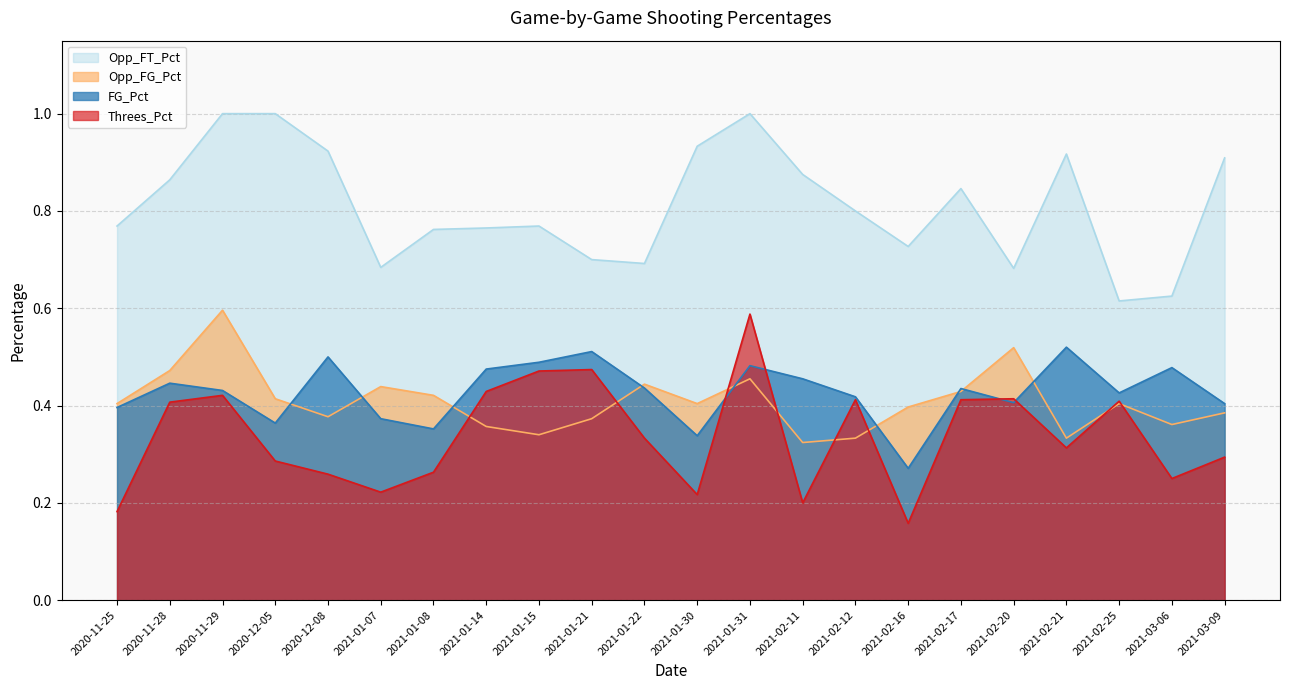

What is the highest value of the Opp_FT_Pct series?

1.0